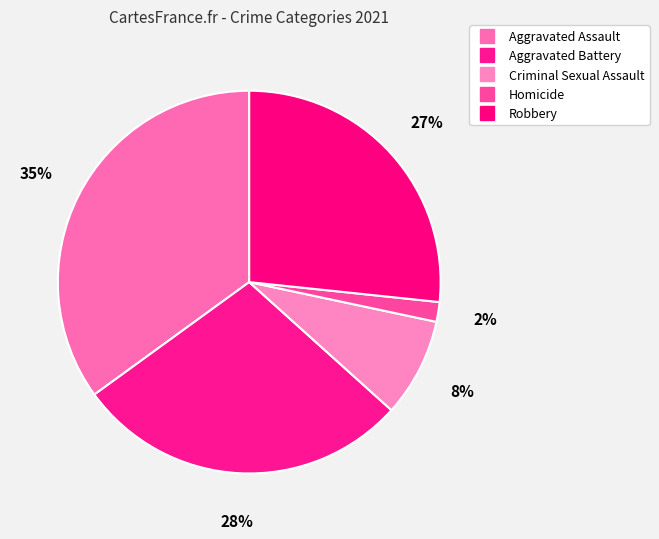

How many slices are in this pie chart?

5